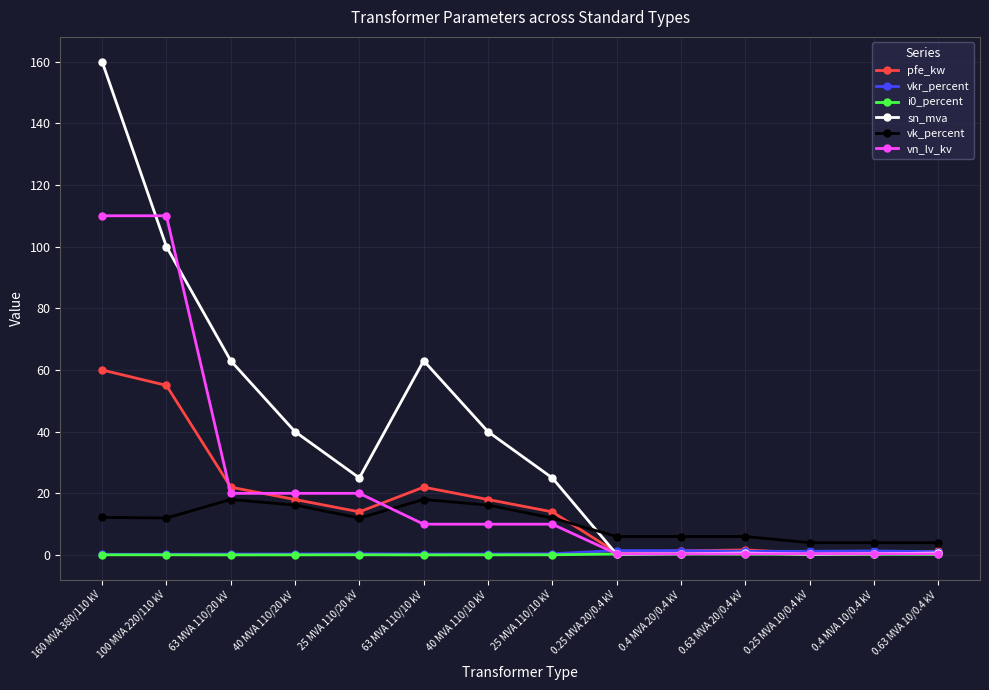

At which label does pfe_kw reach its peak?

160 MVA 380/110 kV